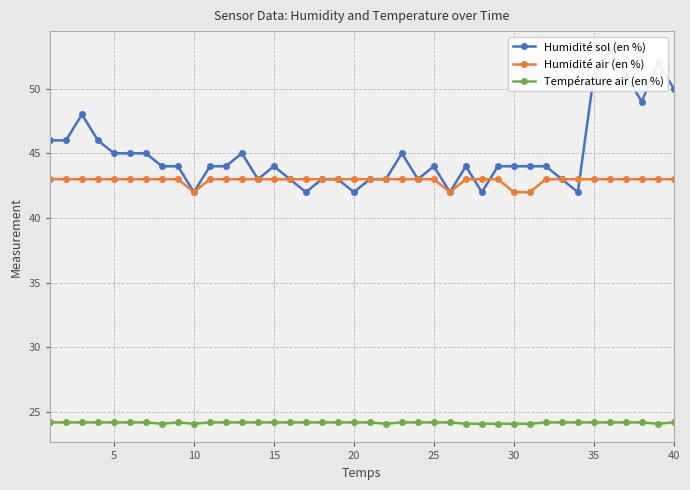

True or false: Température air (en %) and Humidité air (en %) cross at least once.

False